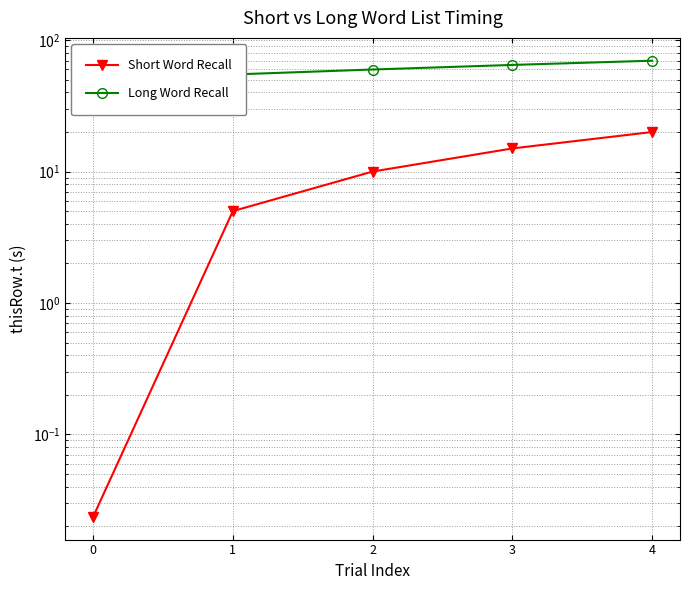

How many lines are shown in the chart?

2